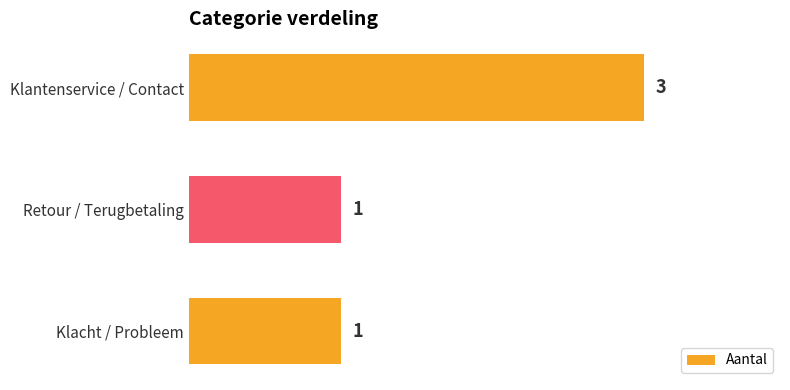

The chart shows a value of 1 at Klacht / Probleem. True or false?

True